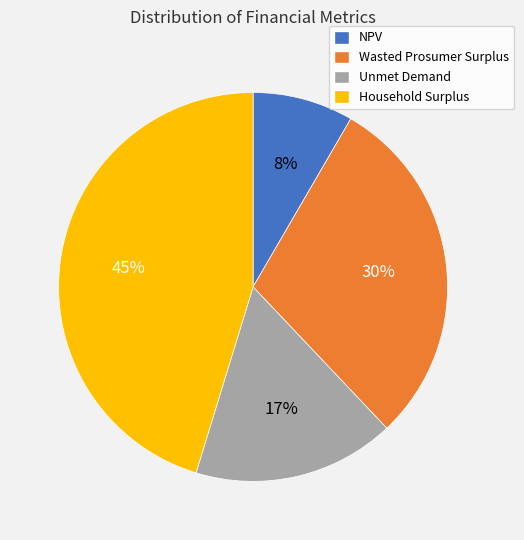

Approximately how many times larger is the value at Wasted Prosumer Surplus compared to Household Surplus?

0.7